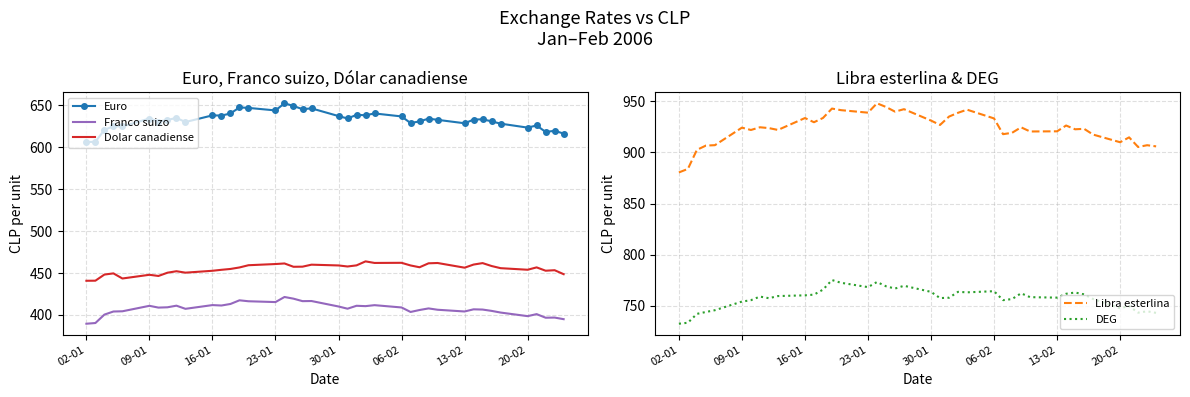

At how many categories does at least one series exceed 782?

40